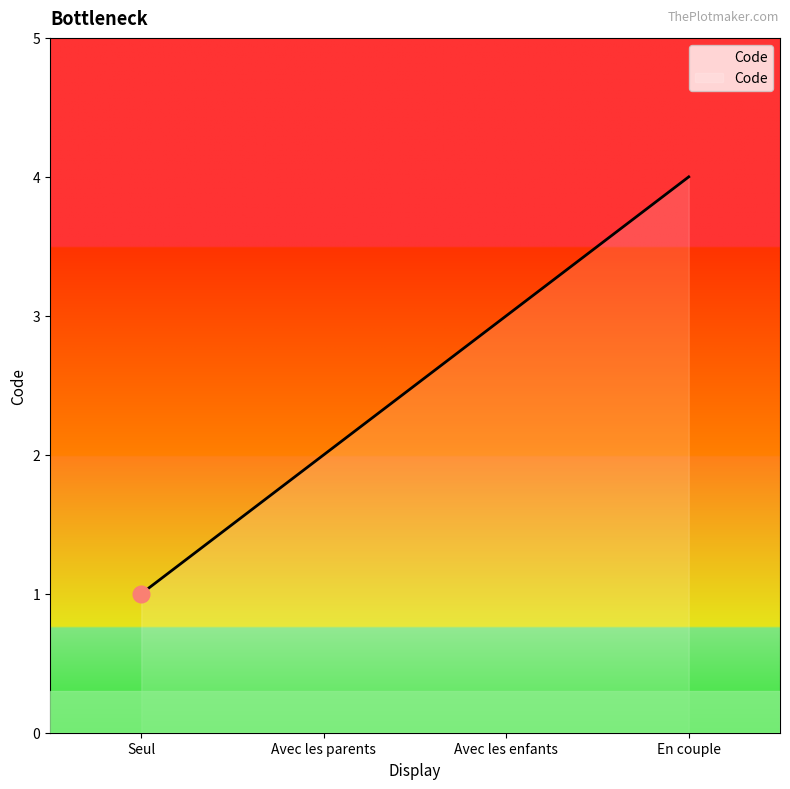

What is the sum of all values?

10